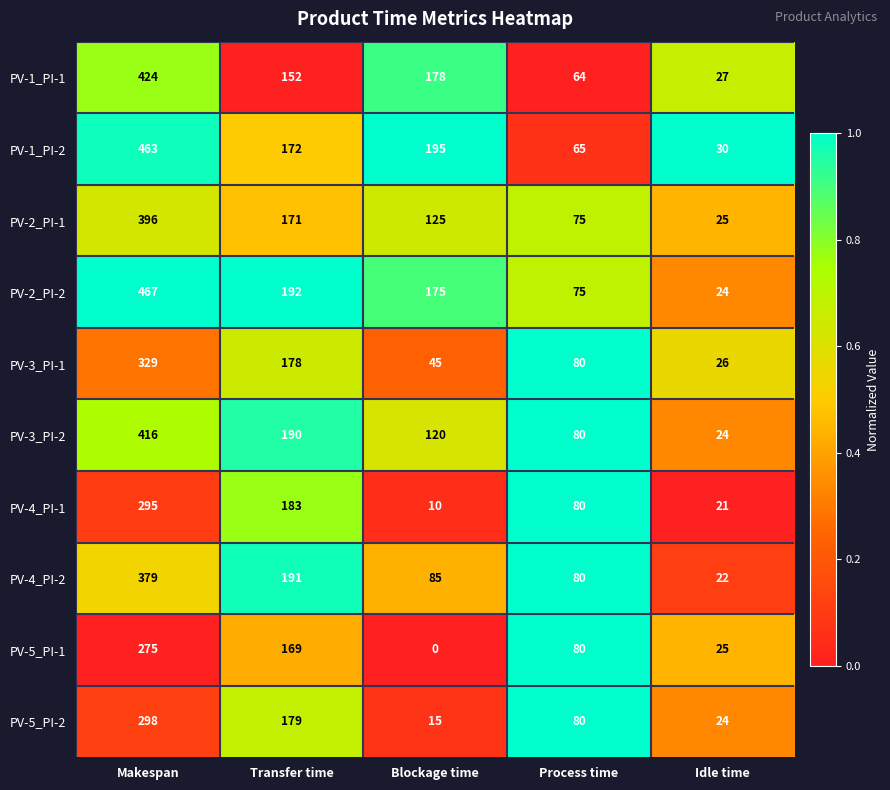

At which label does PV-3_PI-2 first exceed 120?

Makespan